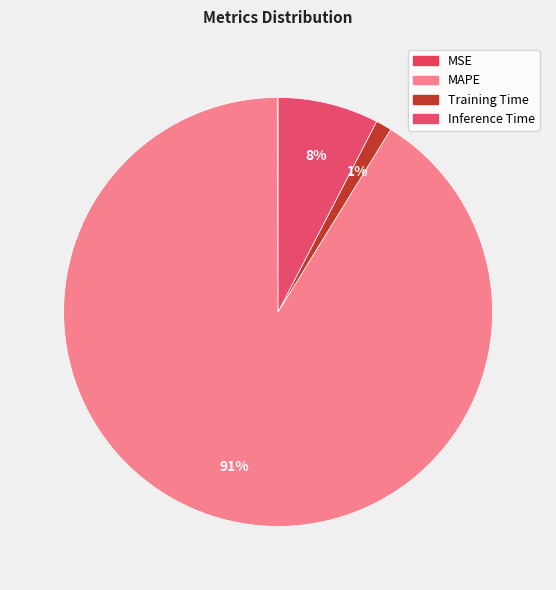

Which has a higher value, MSE or Inference Time?

Inference Time